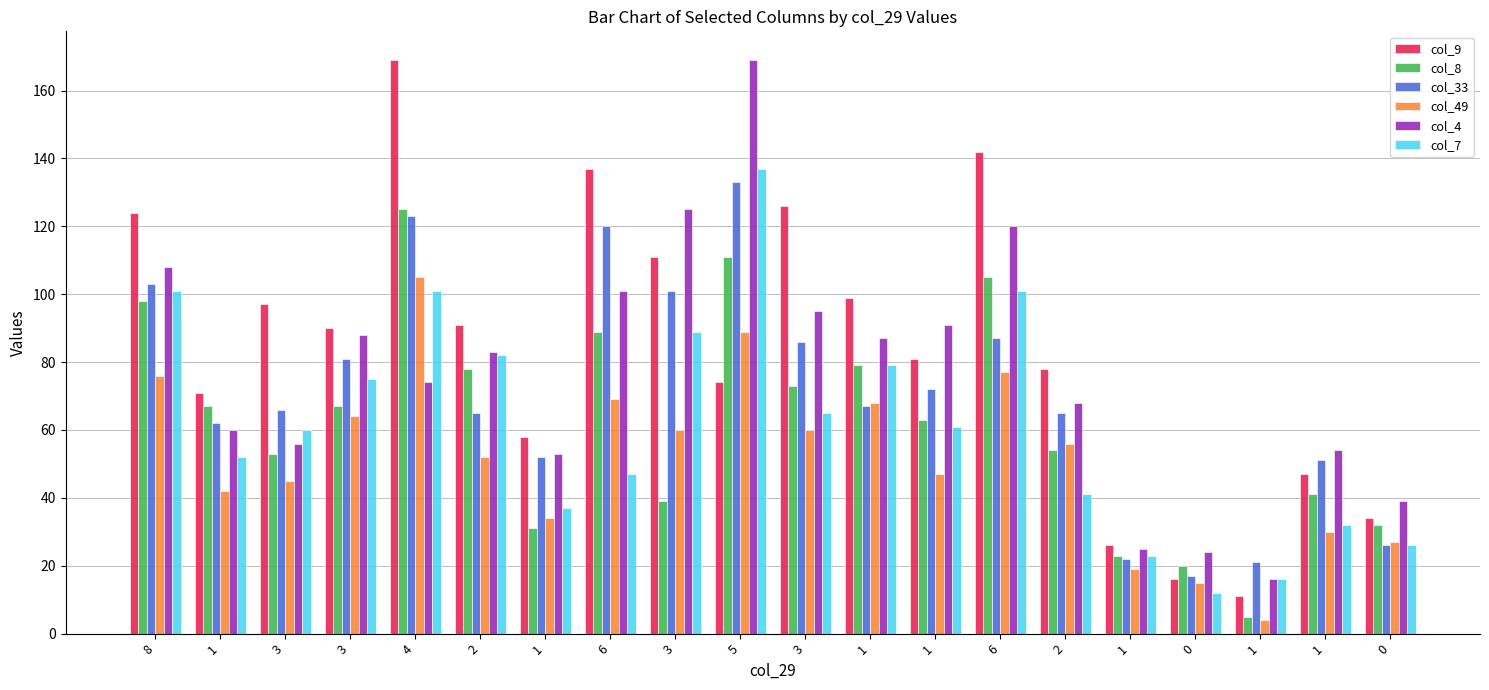

What is the difference between the col_8 values at 1 and 1?

32